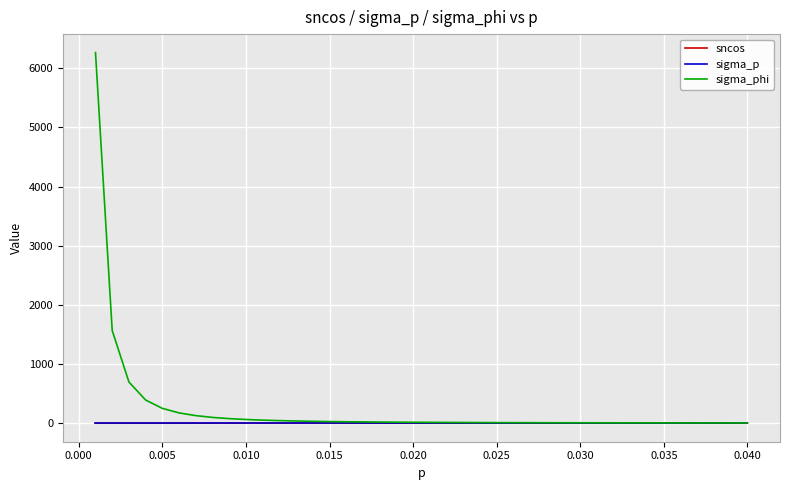

Which series has the largest range (max minus min)?

sigma_phi